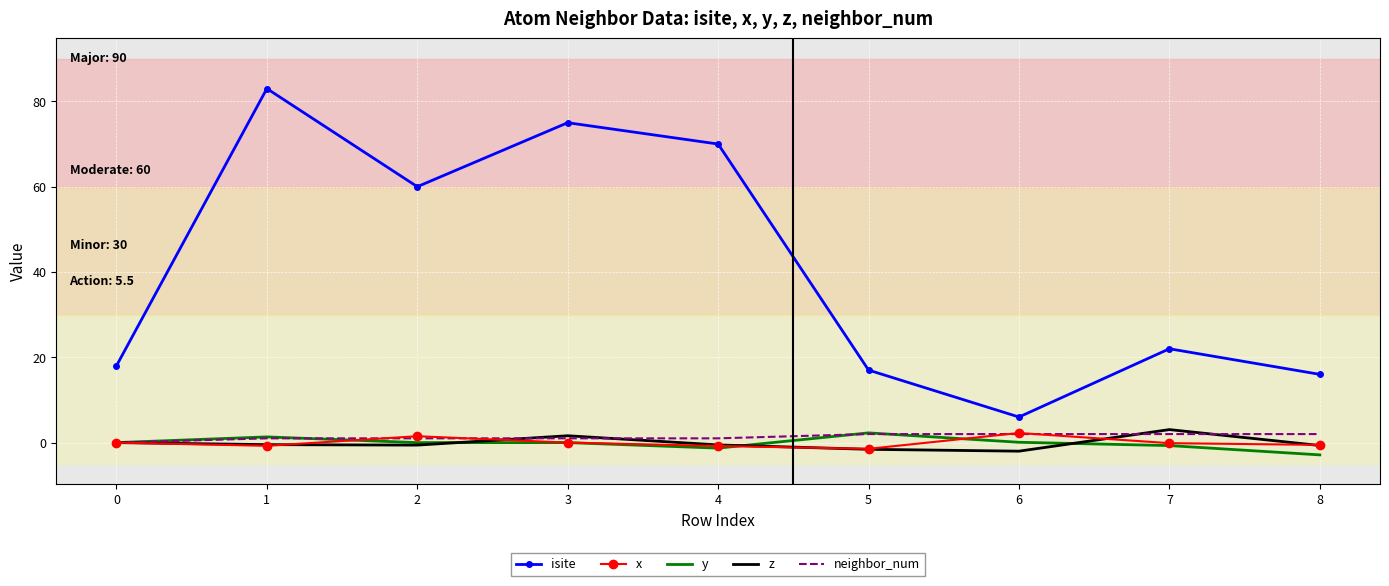

Which series has the largest range (max minus min)?

isite